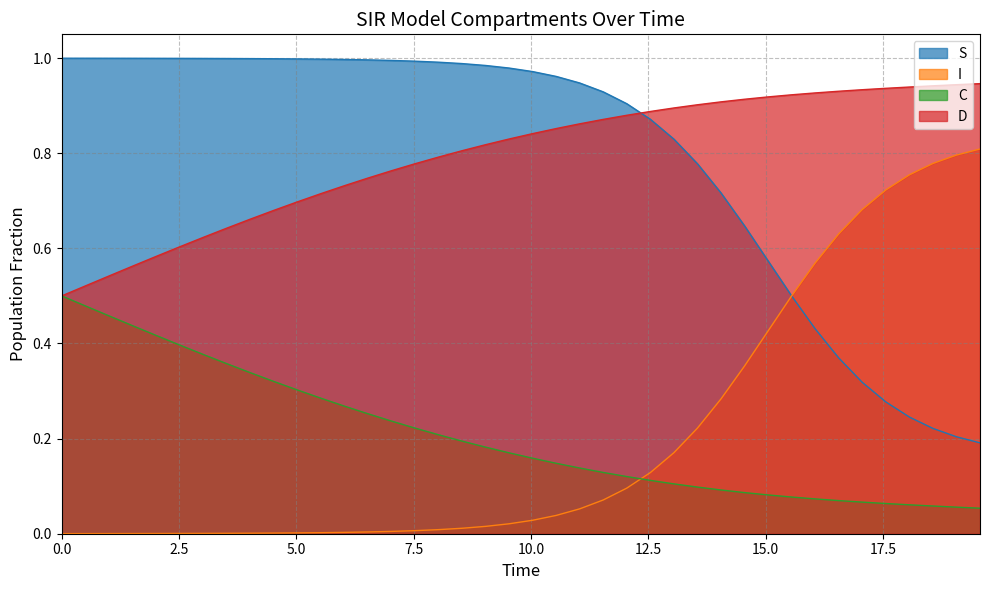

What is the difference between the maximum and second lowest values in the I series?

0.8